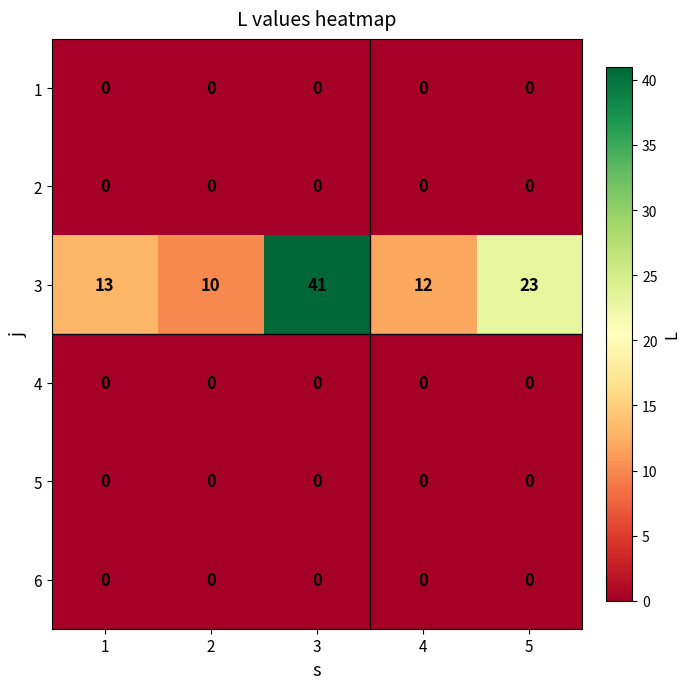

Is the value of 3 at 1 greater than the value of 1 at 1?

Yes